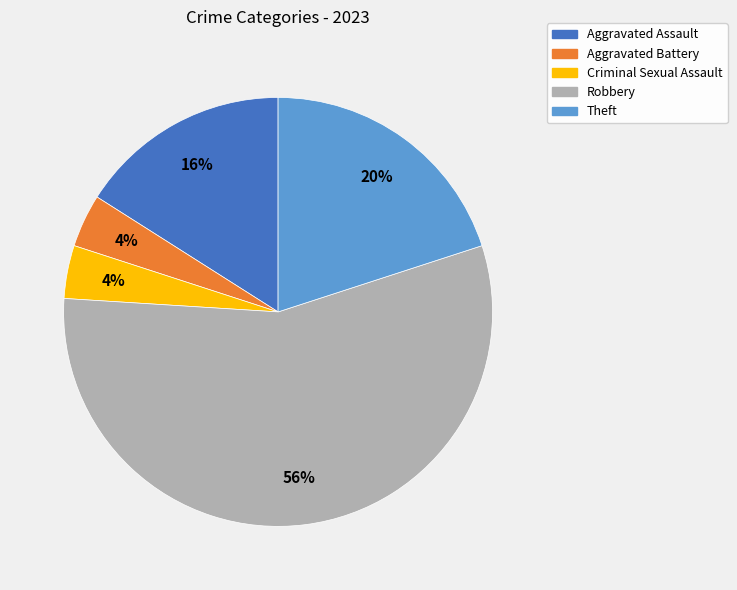

Which has a higher value, Aggravated Assault or Criminal Sexual Assault?

Aggravated Assault